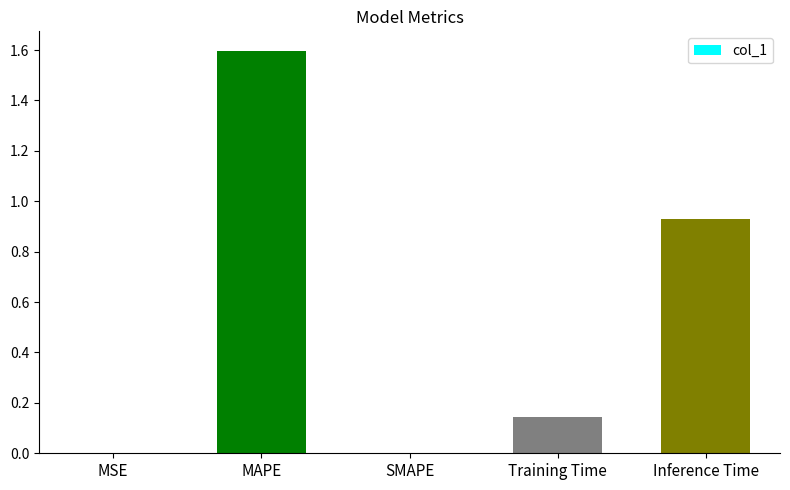

Count the number of data series in this chart.

1